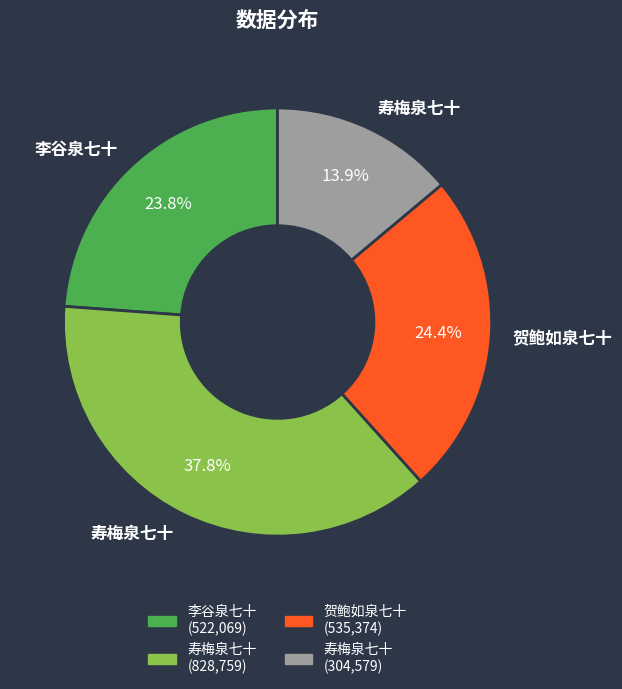

Does any single category account for the majority?

No